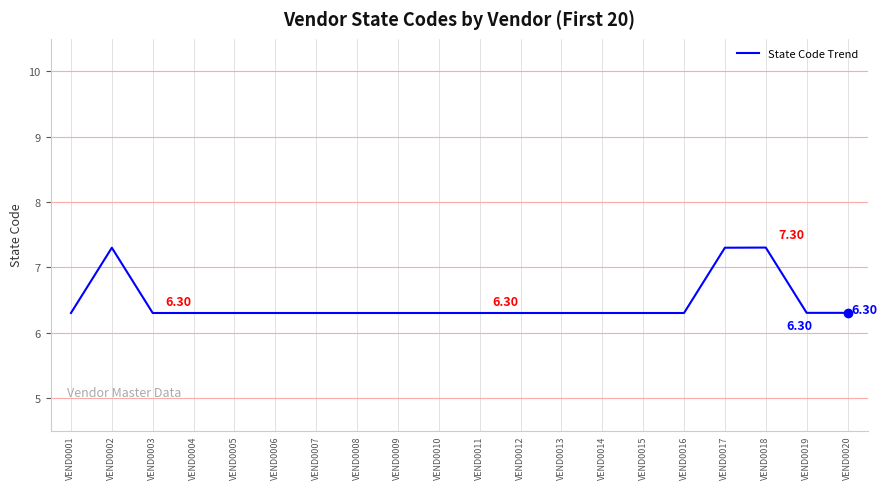

What value does the data have at VEND0011?

6.3